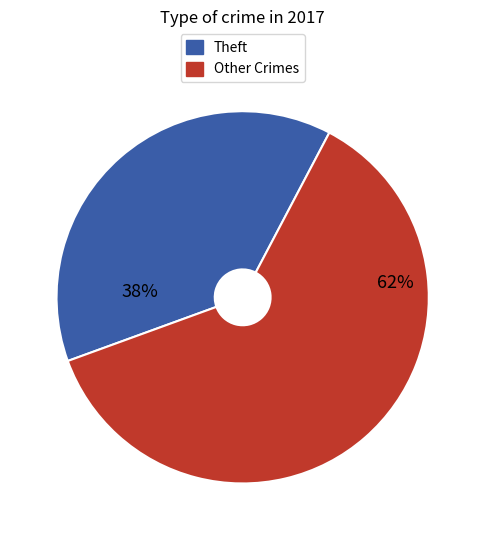

To the nearest percent, what is the average slice percentage?

50%